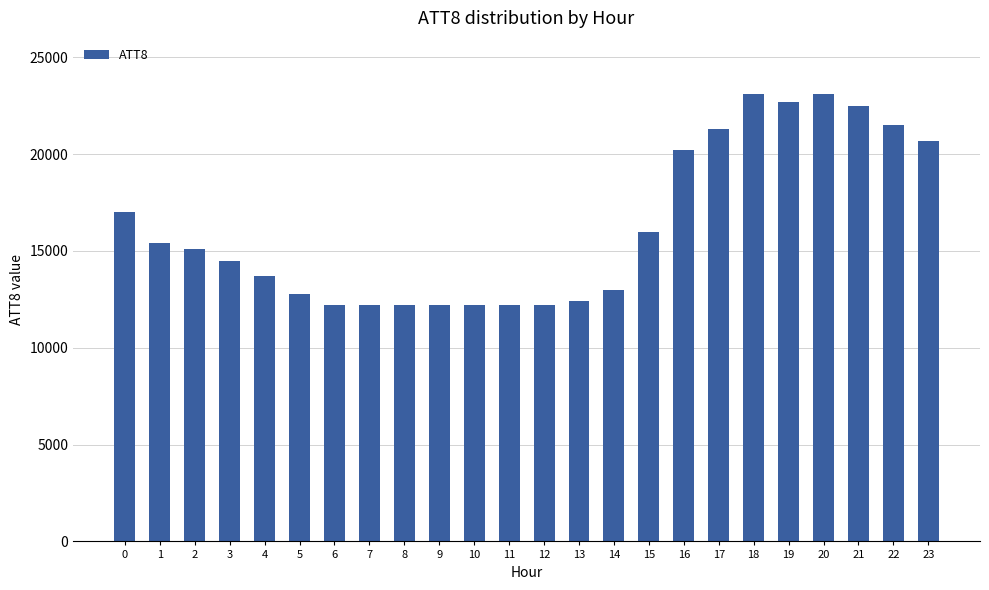

What is the approximate value at 18?

23100